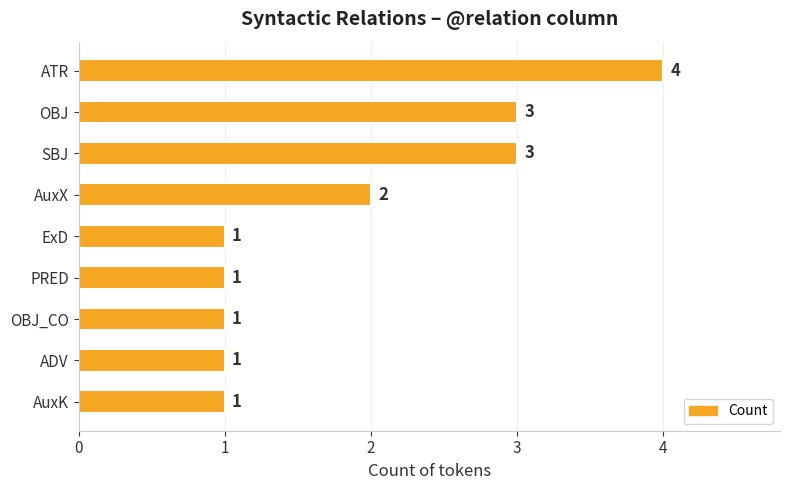

Where is the data nearest to the value 2?

AuxX